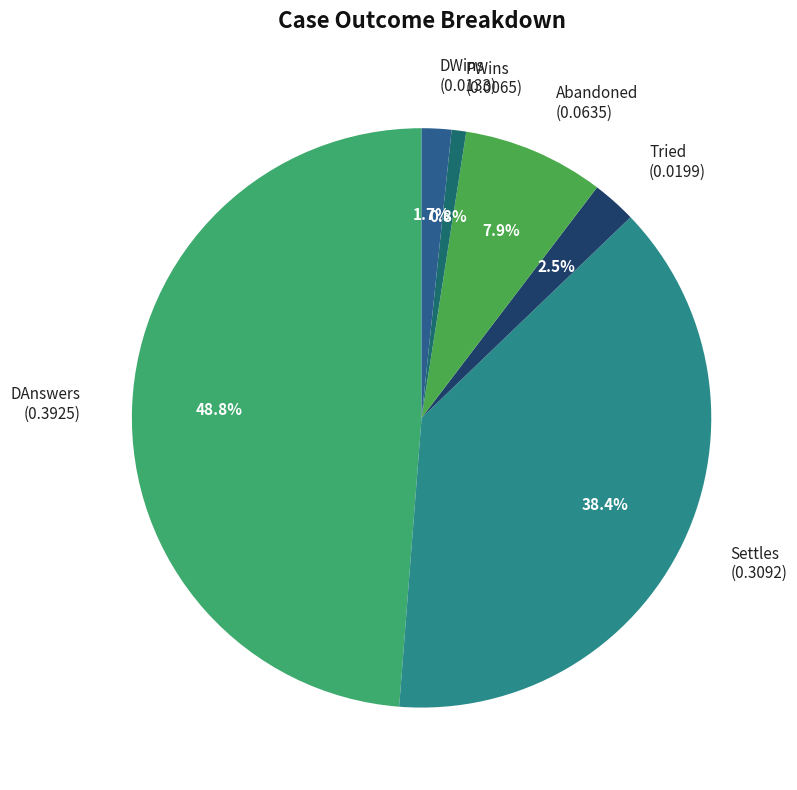

What portion of the pie excludes Tried (0.0199)?

97.5%